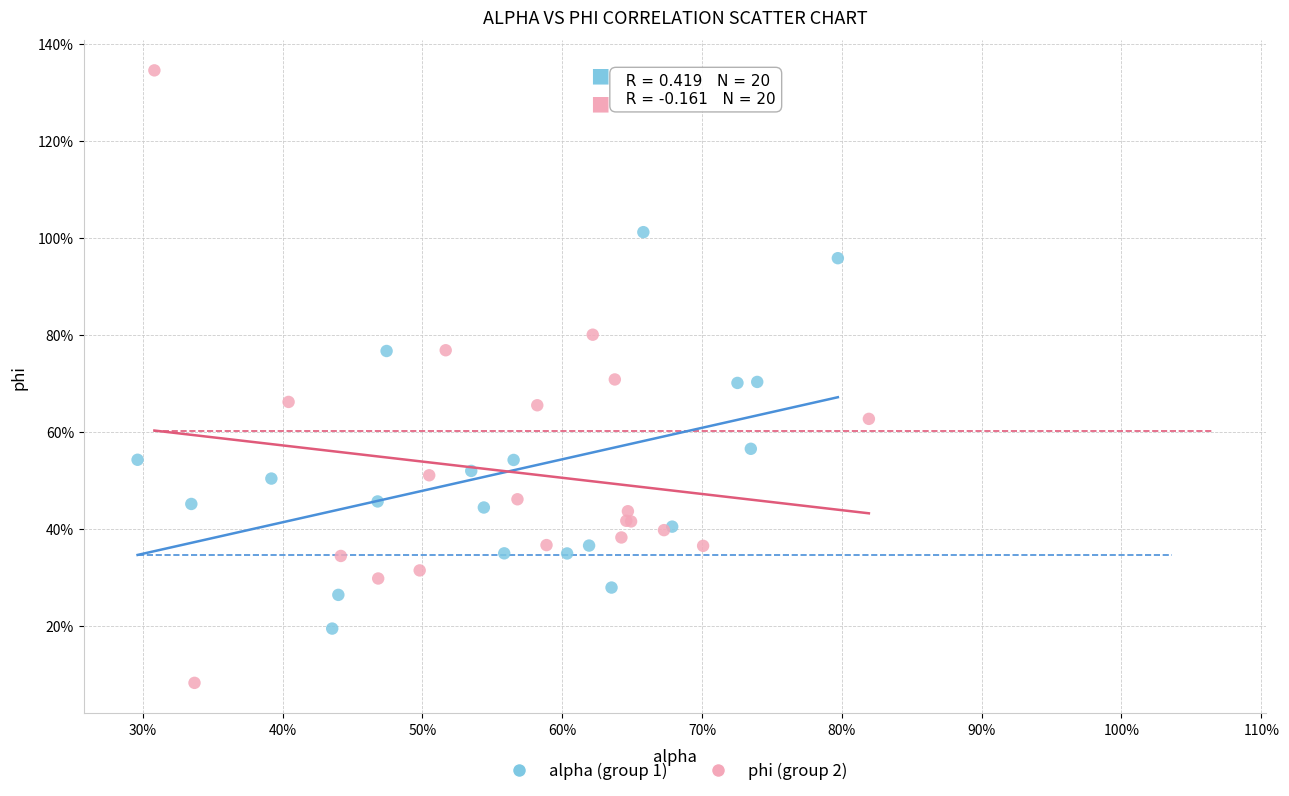

Which series reaches the maximum Y coordinate?

phi (group 2)